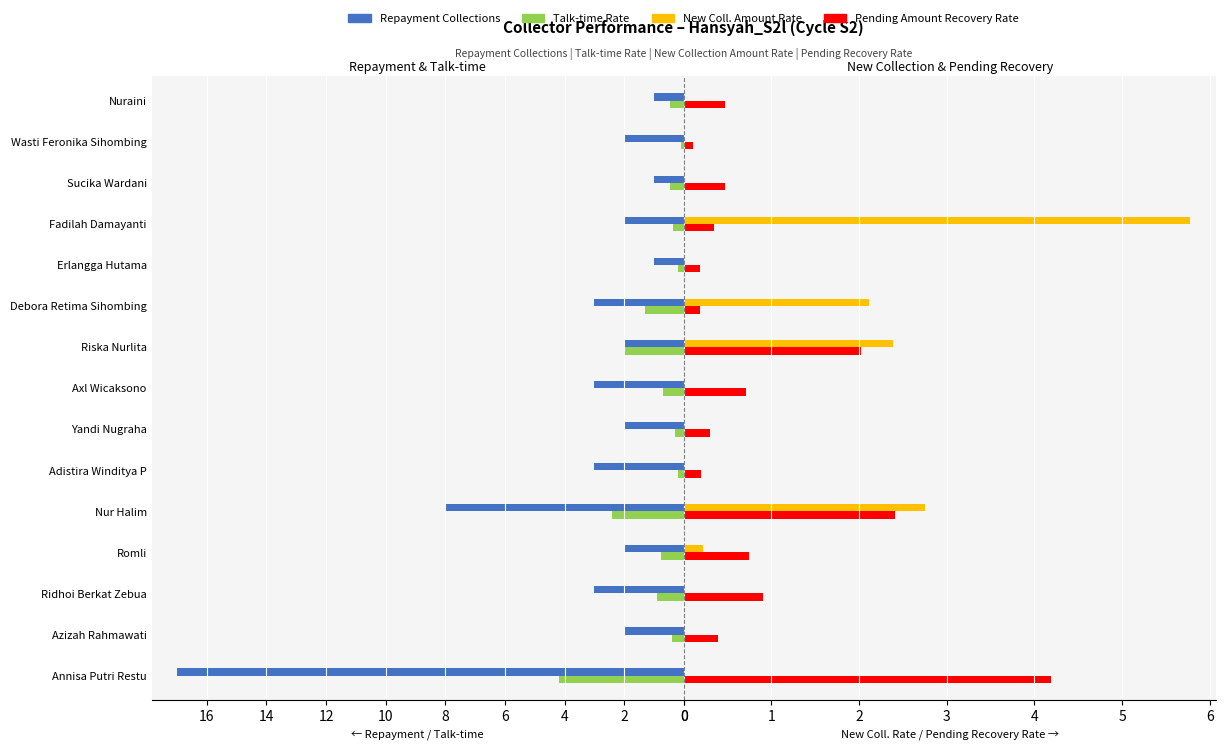

How many bars are there in total?

60